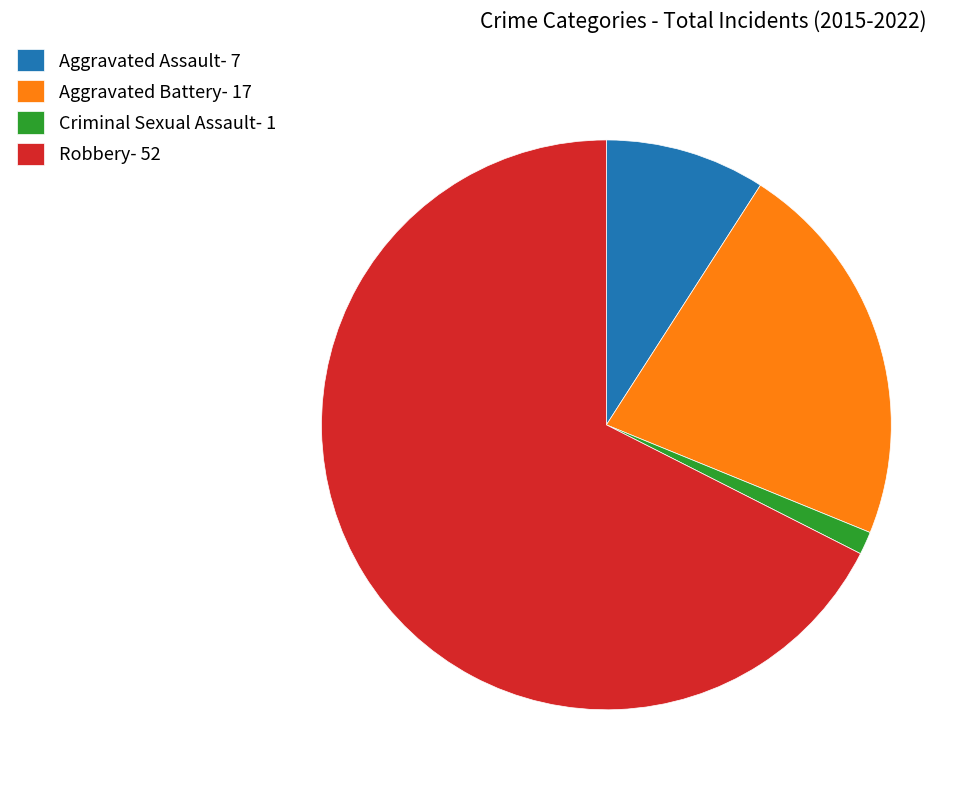

Is Aggravated Assault the majority of the pie?

No